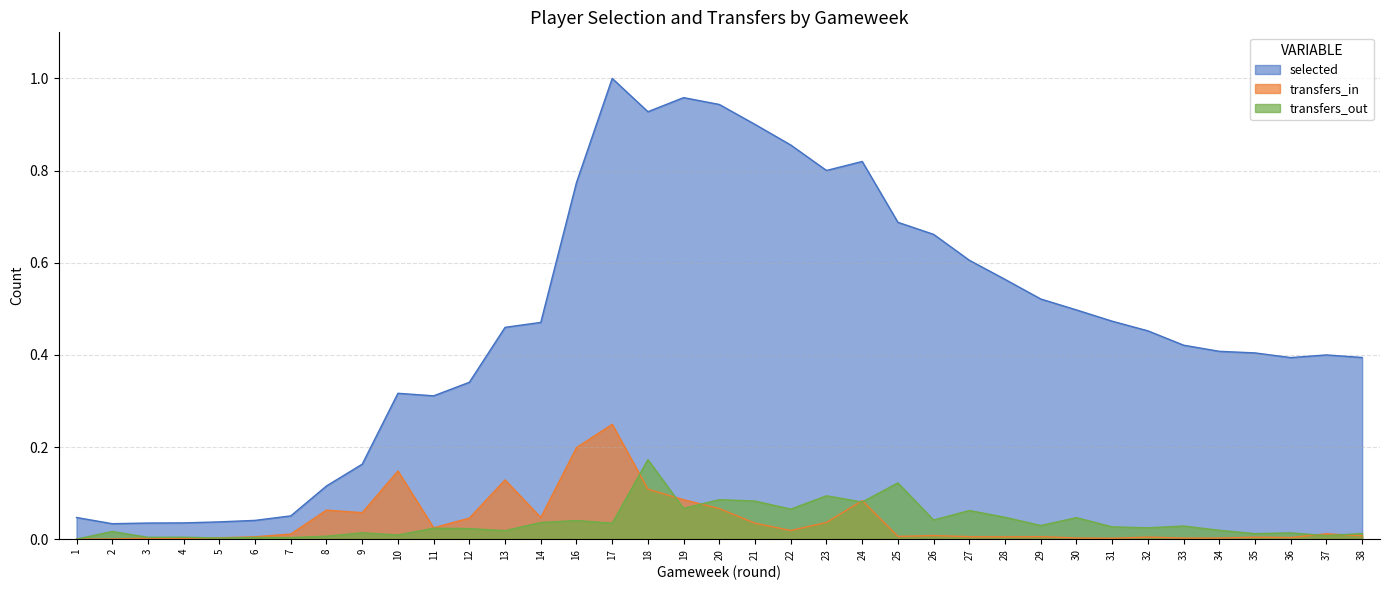

True or false: transfers_in and selected intersect in this chart.

False